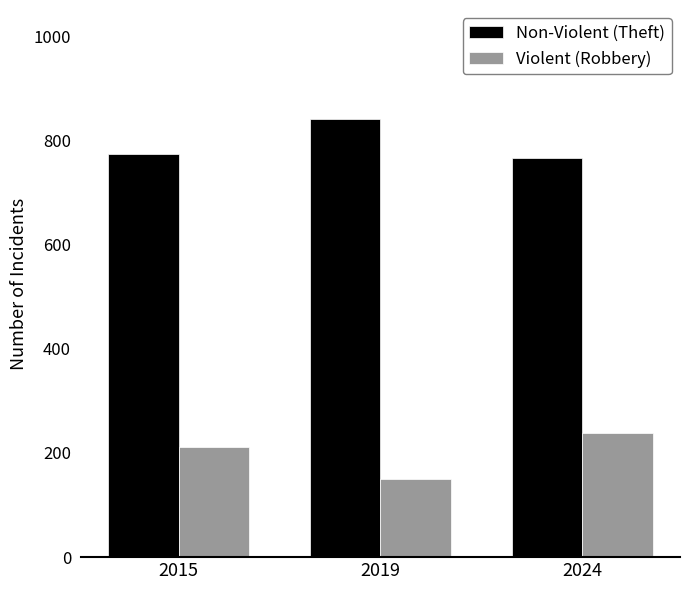

Reading left to right, what are all the values shown in this chart?

Non-Violent (Theft): 774	841	766
Violent (Robbery): 212	150	239